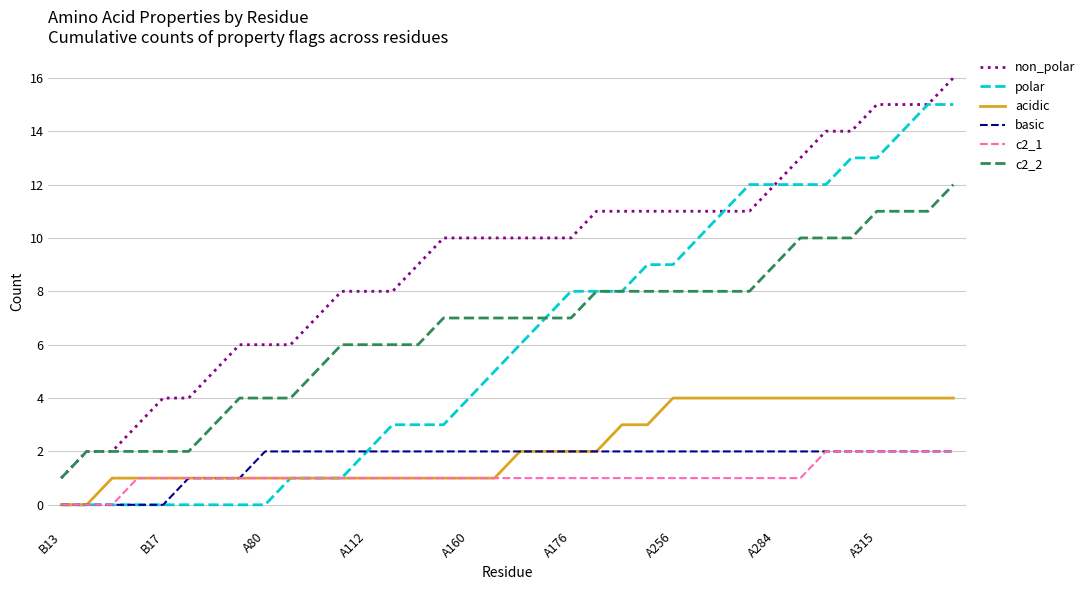

Which series has the largest total across all categories?

non_polar